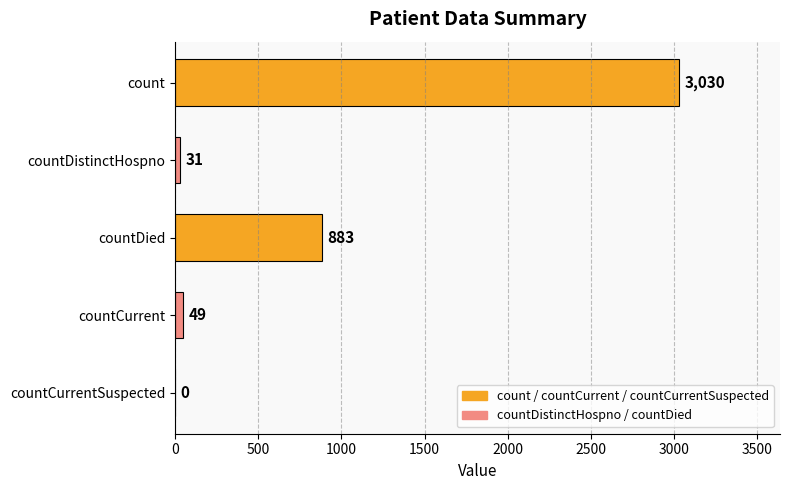

Reading top to bottom, transcribe all the data shown in this chart.

count=3030	countDistinctHospno=31	countDied=883	countCurrent=49	countCurrentSuspected=0